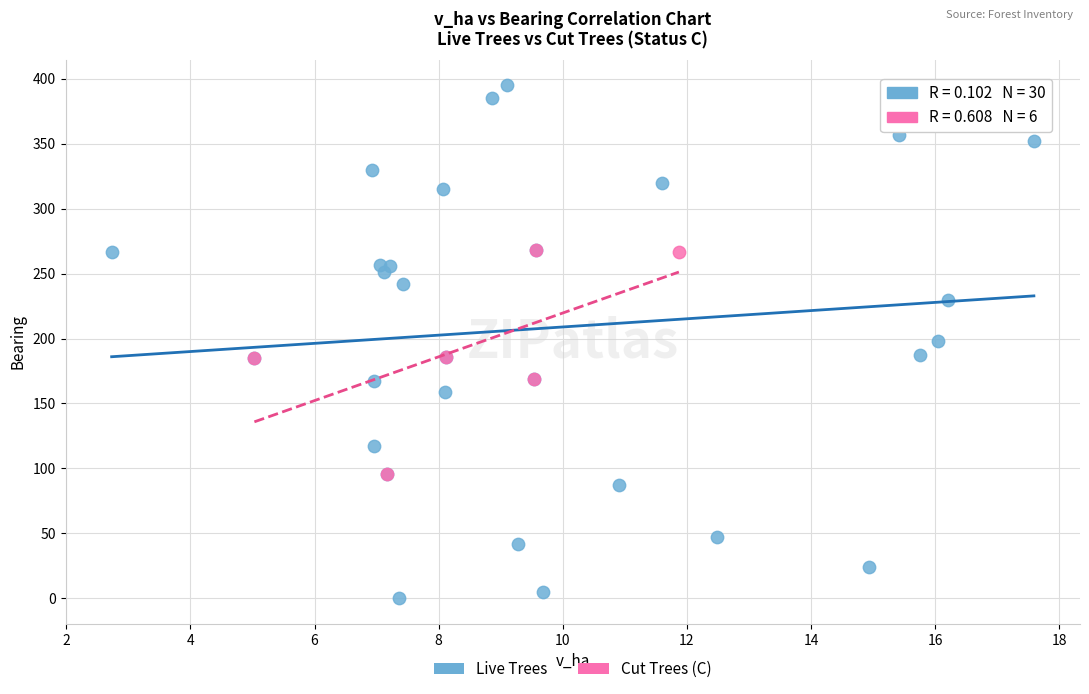

Which series reaches the maximum Y coordinate?

Live Trees